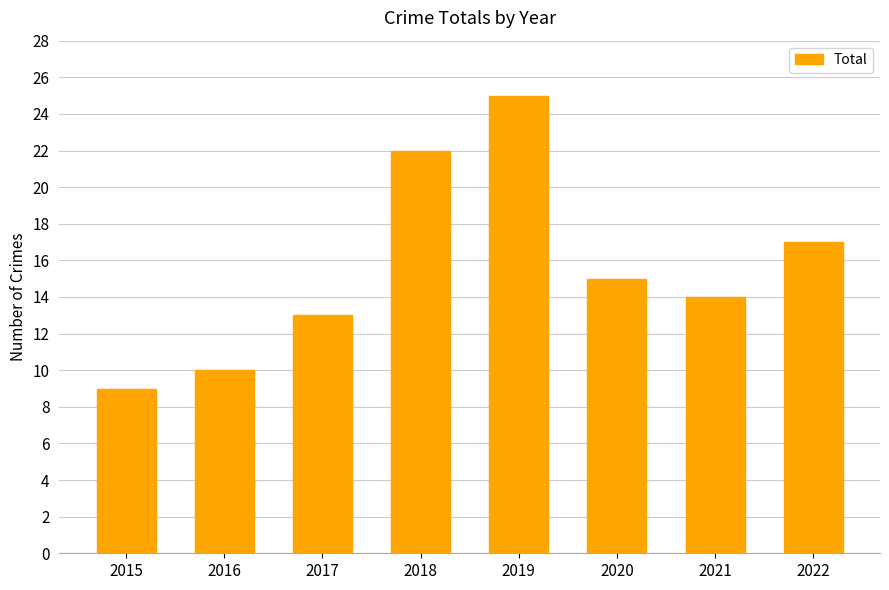

What is the average value?

16